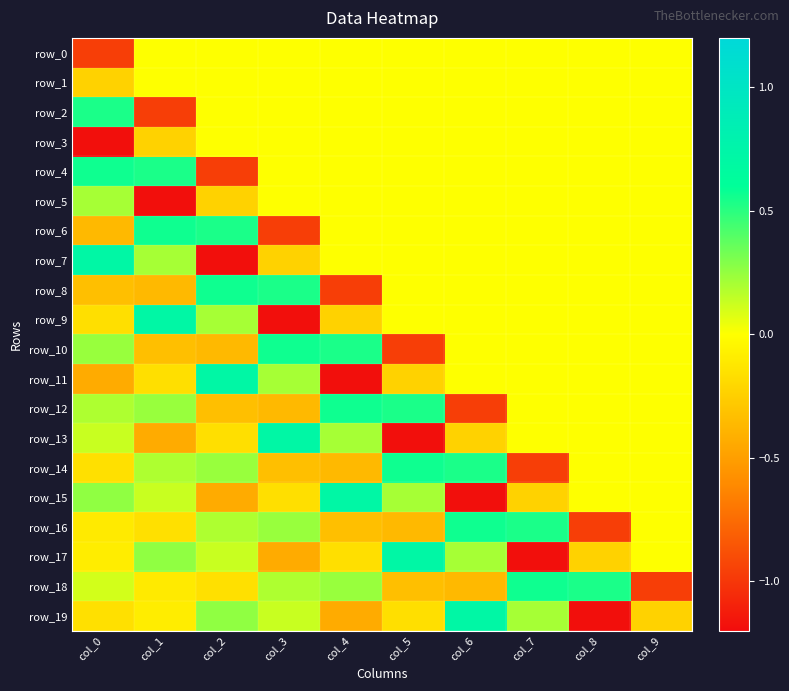

Between col_1 and col_9, which series saw the biggest shift?

row_5